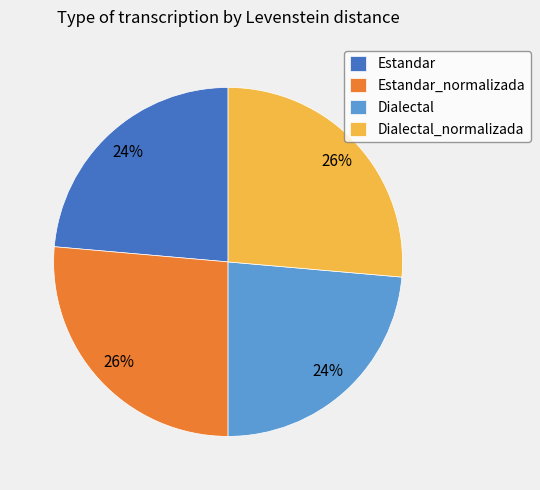

How many segments does this pie chart have?

4